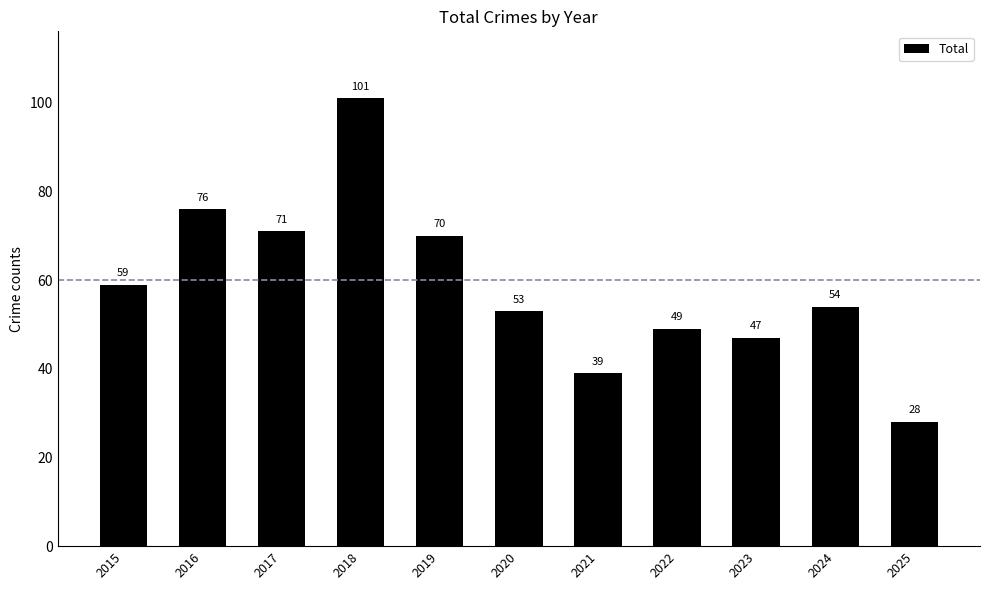

What is the sum of the values at 2016 and 2024?

130